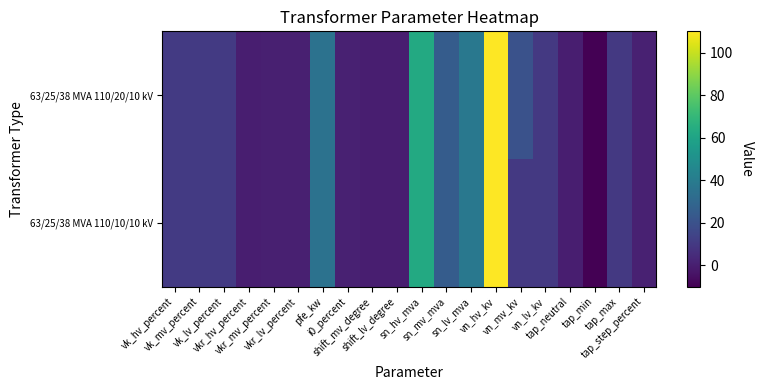

What is the total value across all series at sn_hv_mva?

126.0